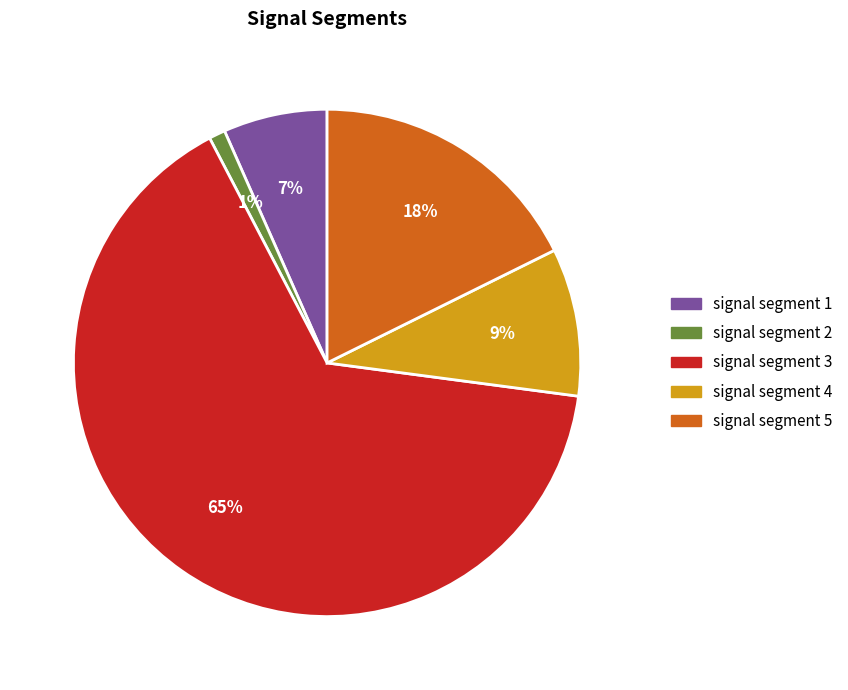

Does any single category account for the majority?

Yes